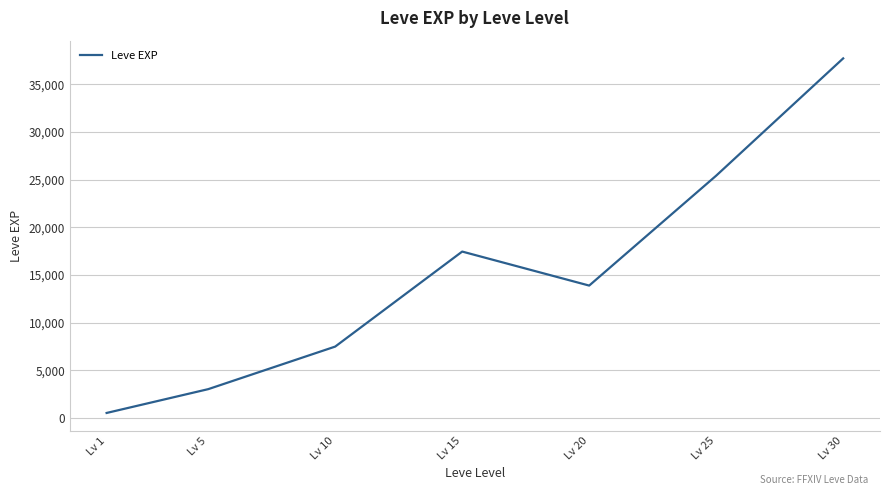

Reading left to right, what are all the values shown in this chart?

Lv 1=510.2	Lv 5=3008.3	Lv 10=7475.0	Lv 15=17445.0	Lv 20=13876.7	Lv 25=25410.0	Lv 30=37715.0